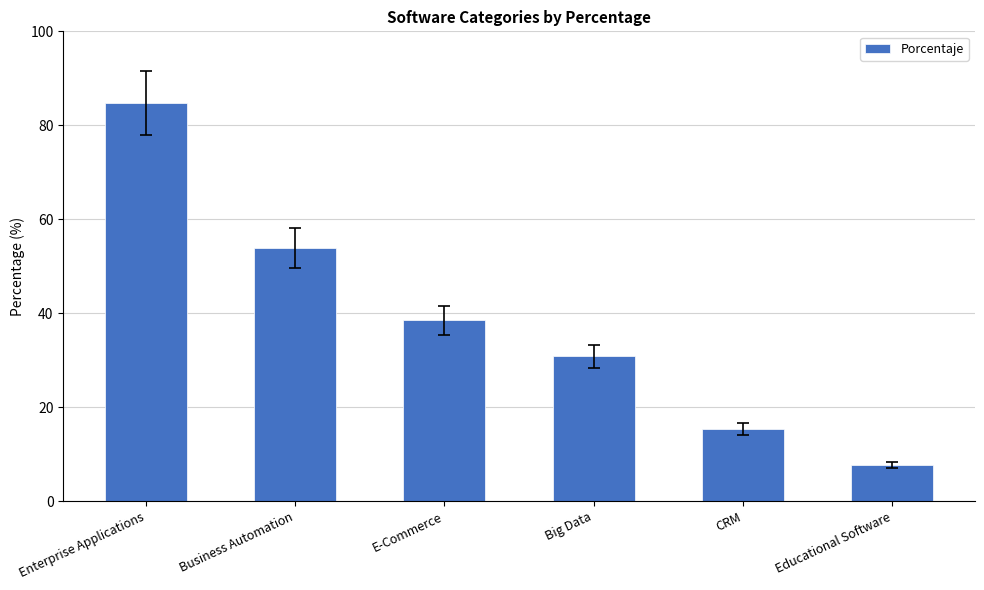

Which category has the highest value across all series?

Enterprise Applications